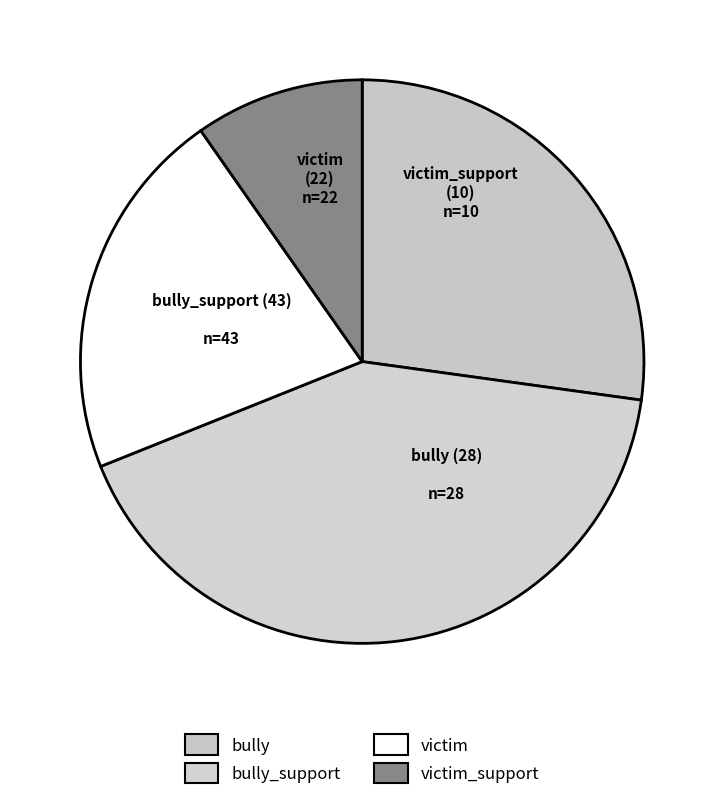

Between bully_support and bully, which is larger?

bully_support